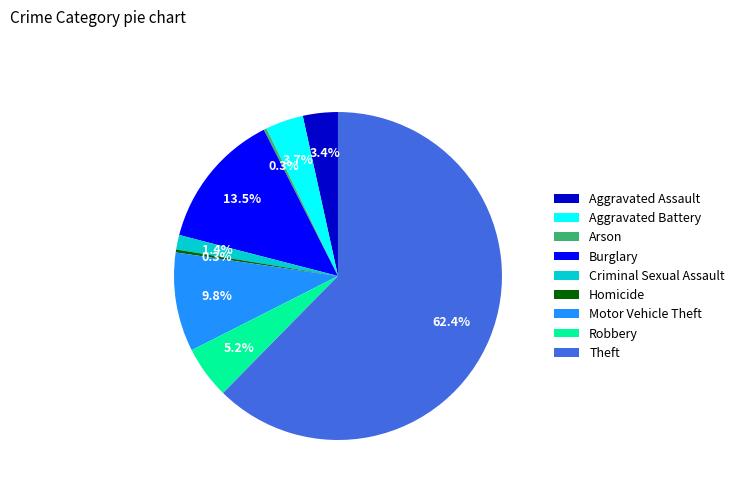

Count the number of slices in the pie.

9